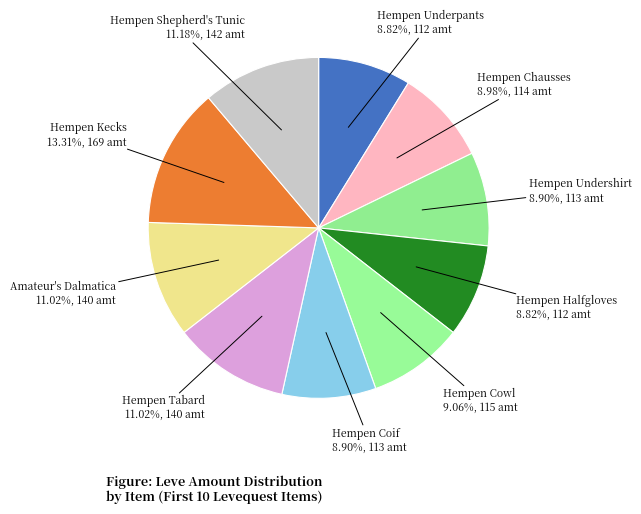

Does Hempen Halfgloves account for over 50% of the chart?

No